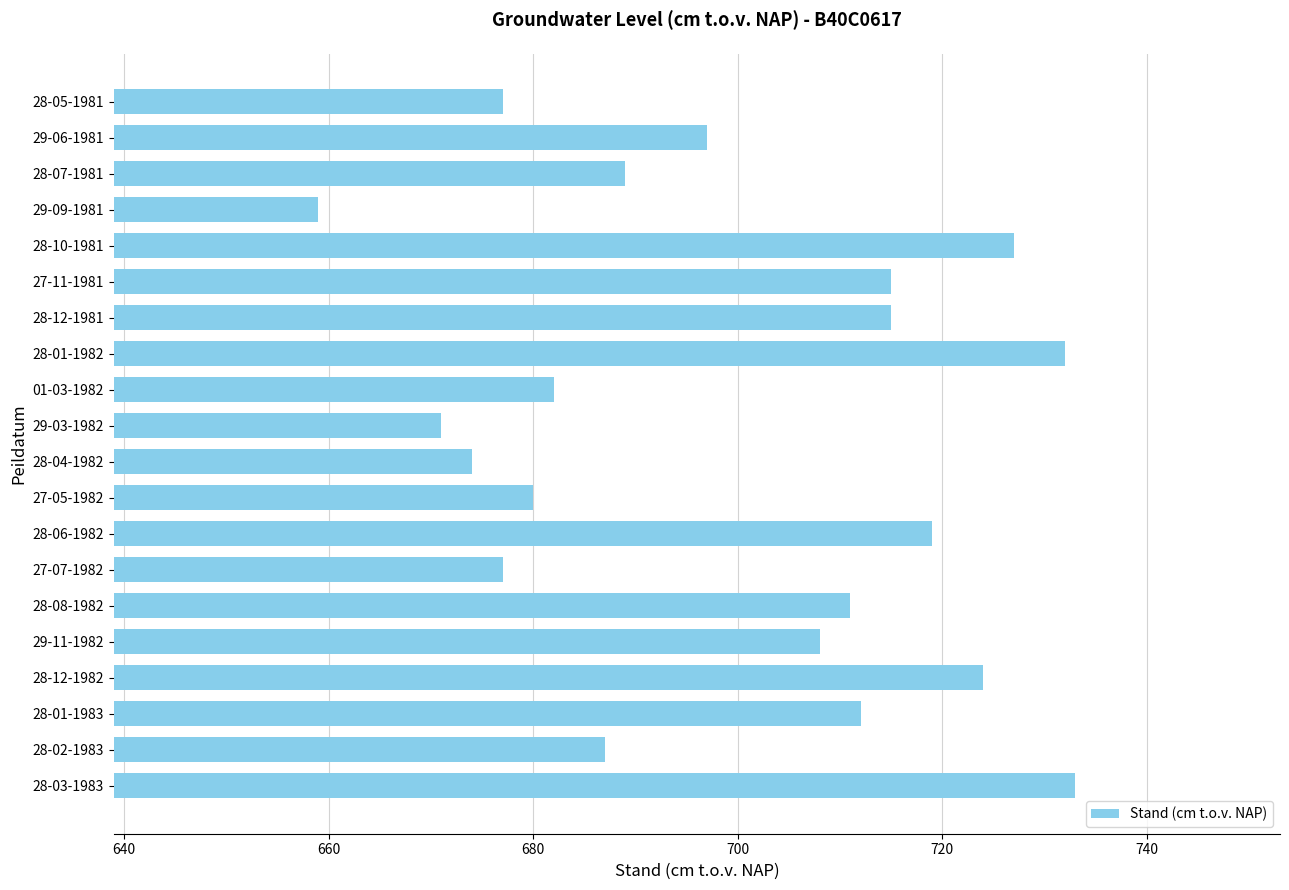

What is the label of the 18th bar from the top?

28-01-1983